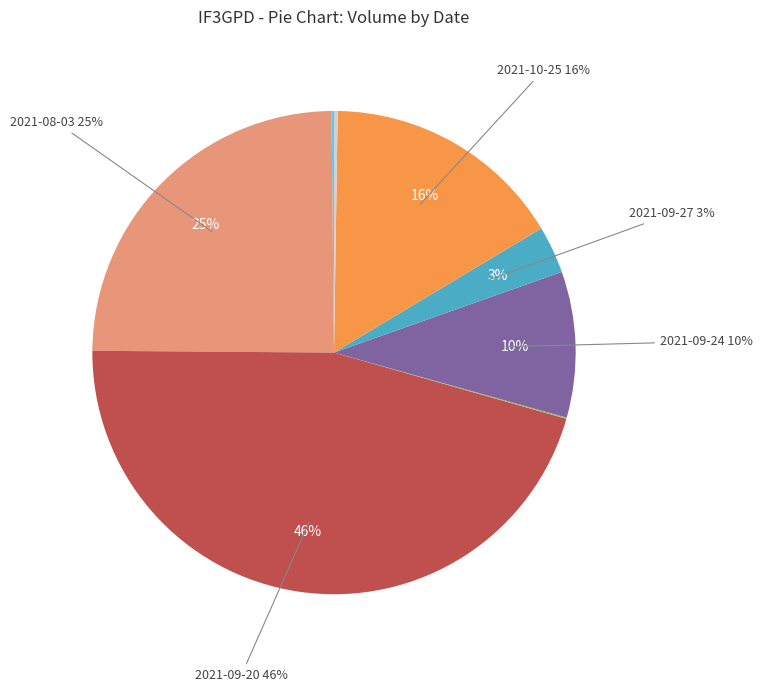

To the nearest percent, what portion does 2021-09-20 represent?

46%